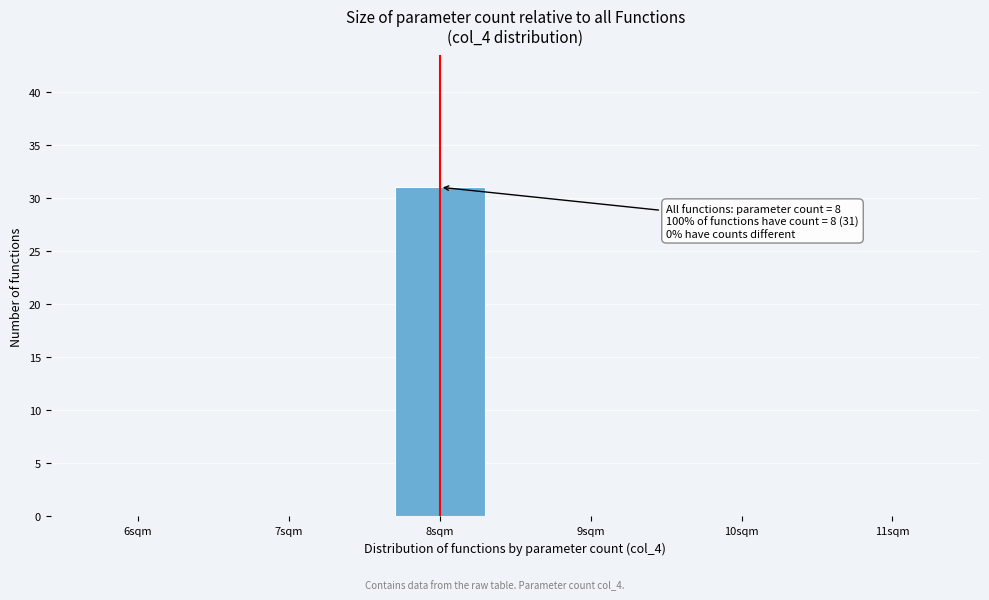

Reading left to right, extract all data points from this chart.

6sqm=0	7sqm=0	8sqm=31	9sqm=0	10sqm=0	11sqm=0